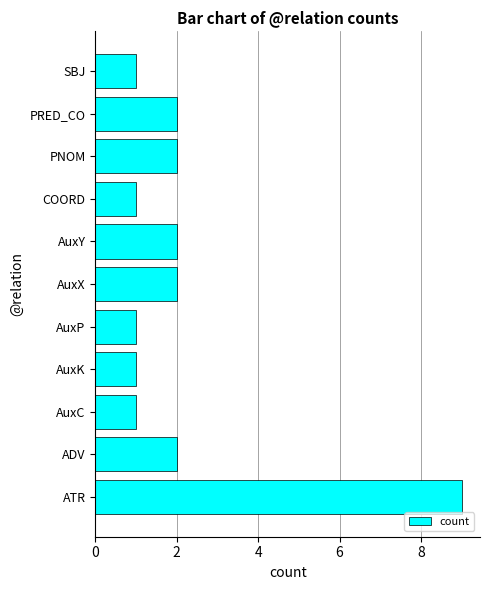

How many series are shown in this chart?

1